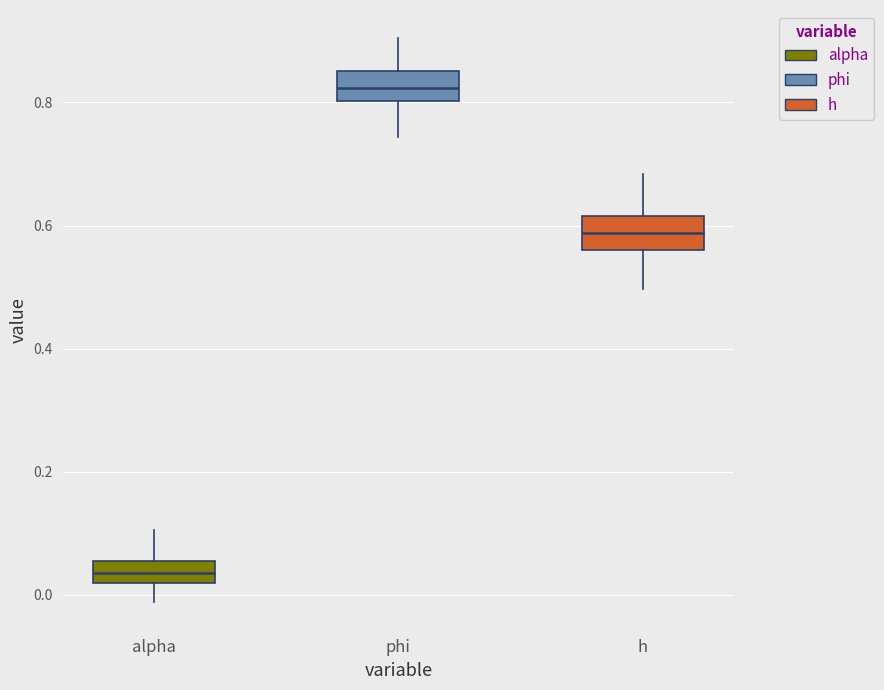

Where does the lower whisker of the box for phi end on the y-axis? The values are not printed on the chart, so give them approximately, as read against the axis.

0.74